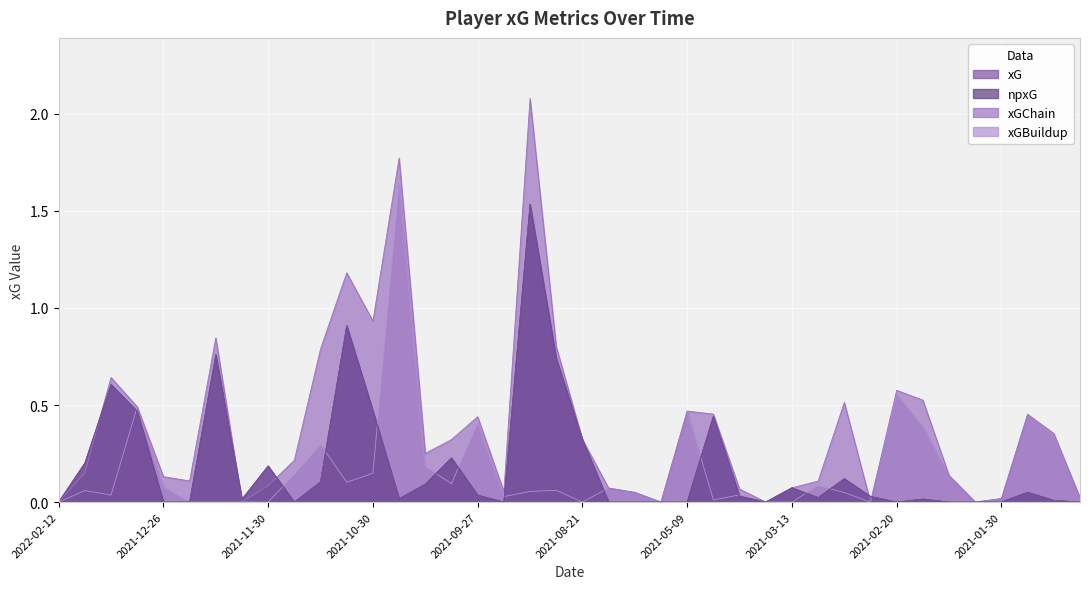

What is the sum of all xGChain values?

15.5